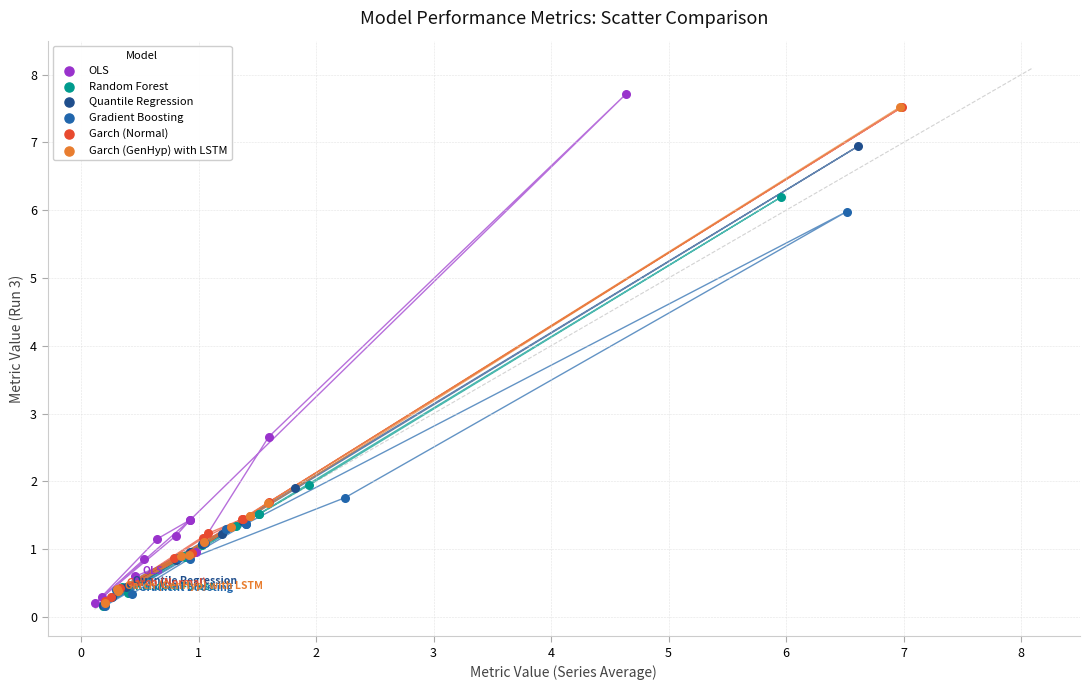

Which series has the widest spread of Y values?

OLS